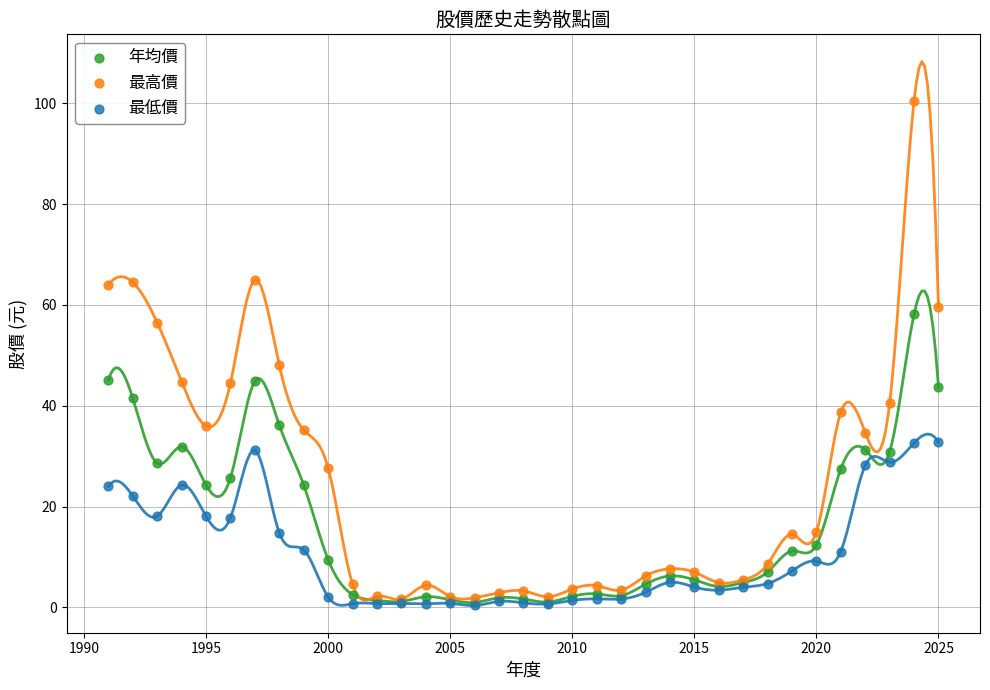

Across all series, what Y value is closest to 50?

48.0